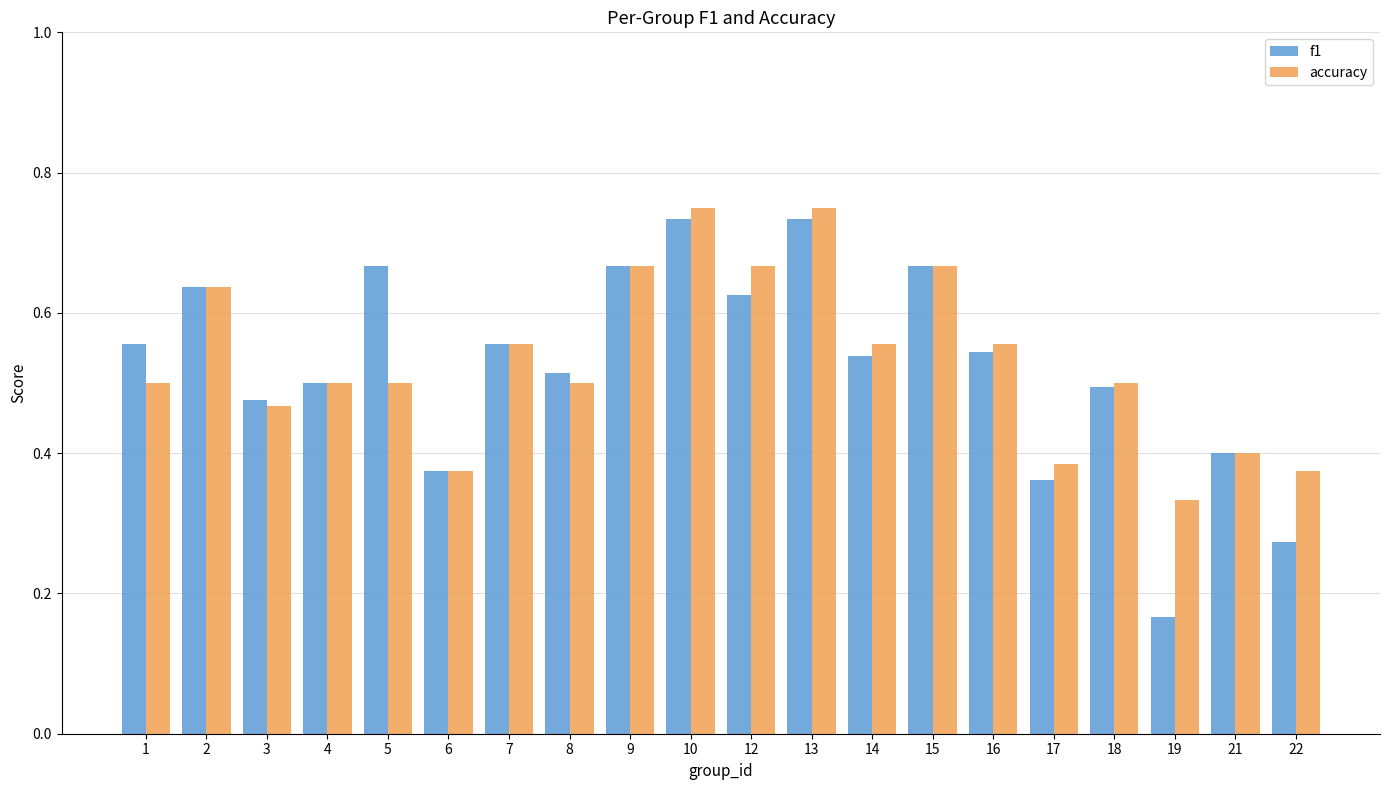

Which series has the widest spread of values?

f1